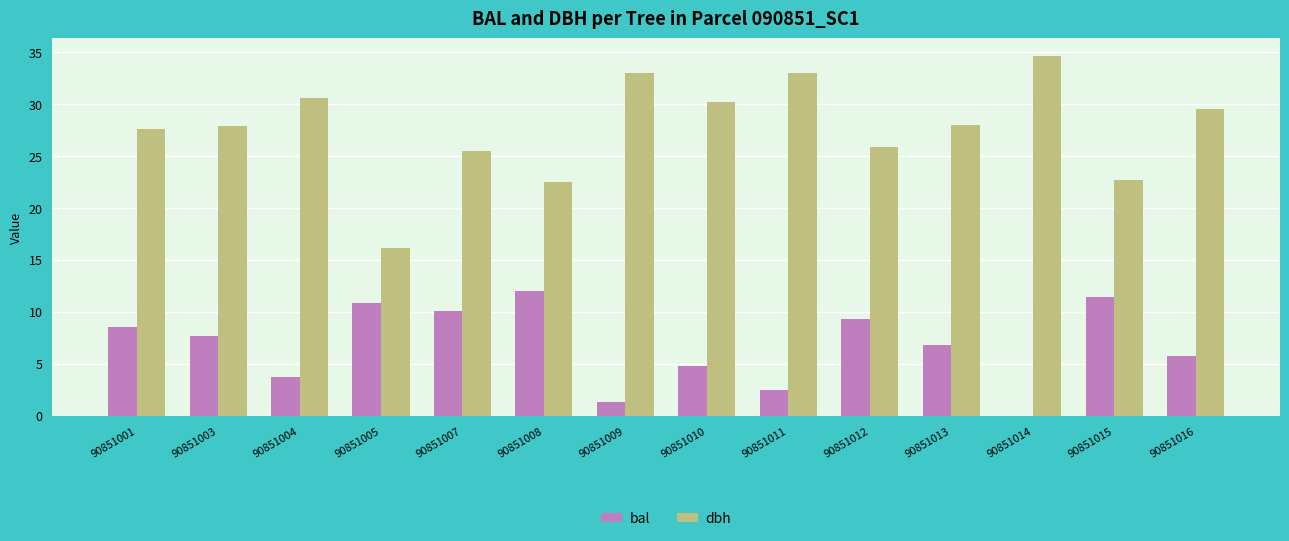

Is it true that bal equals 8.5 at 90851001?

True